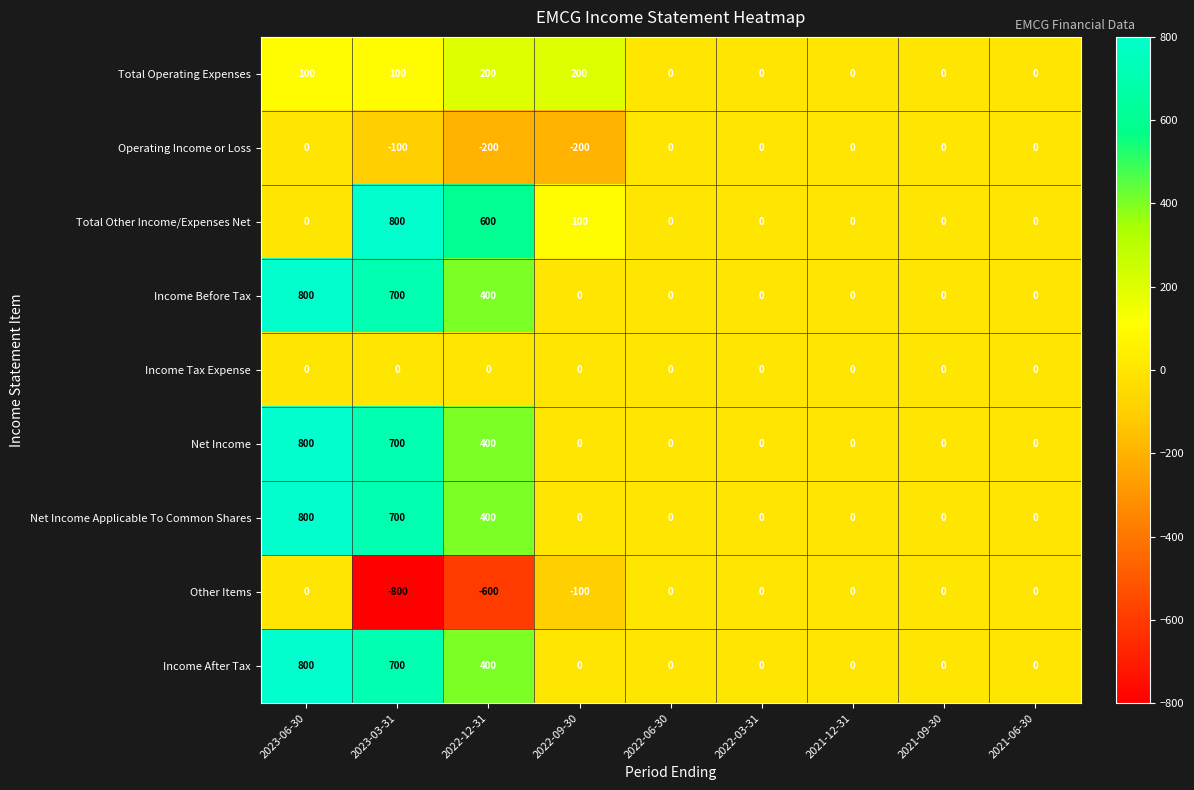

The Income Before Tax series shows -425 at 2021-12-31. True or false?

False